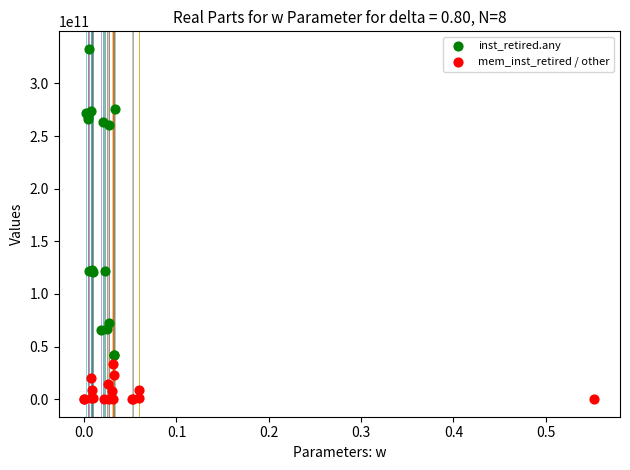

Which series reaches the maximum Y coordinate?

inst_retired.any